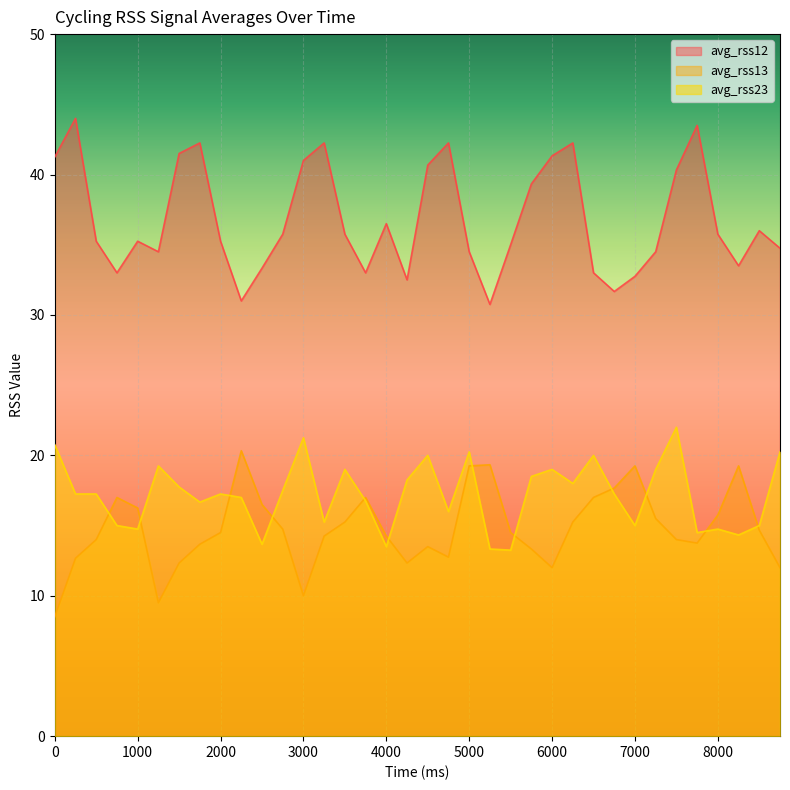

What is the average value of the avg_rss12 series?

36.8